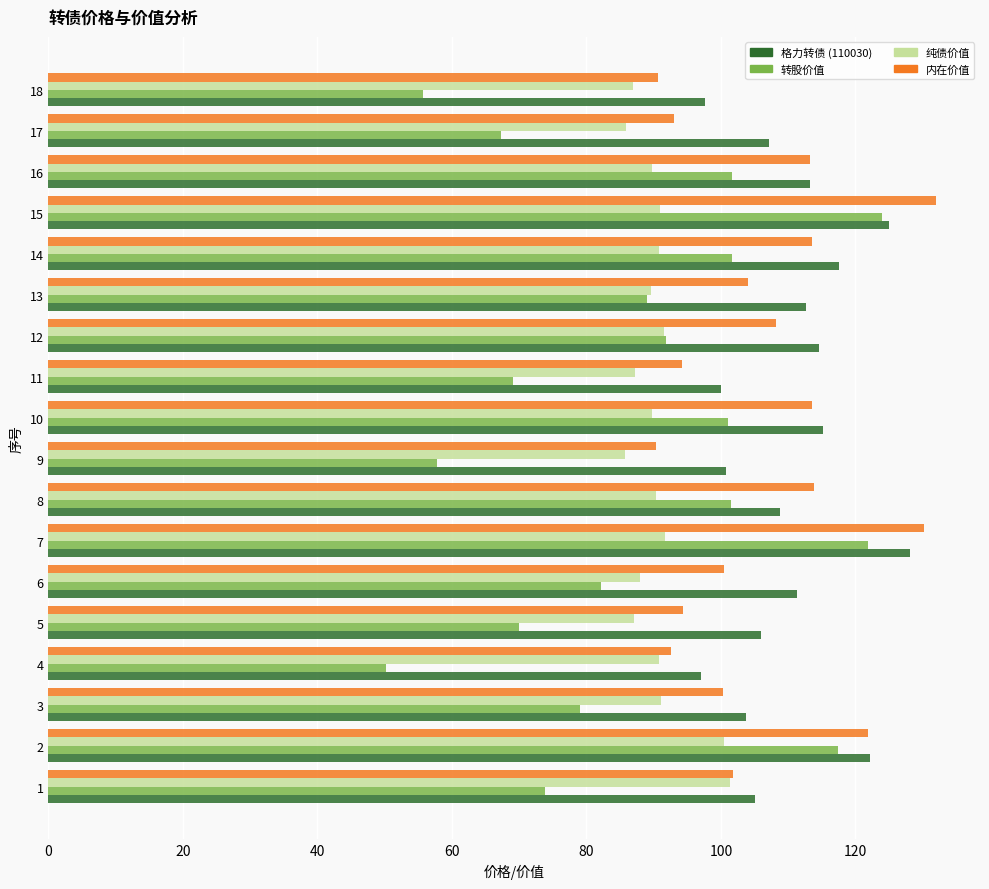

What is the greatest value displayed?

131.9